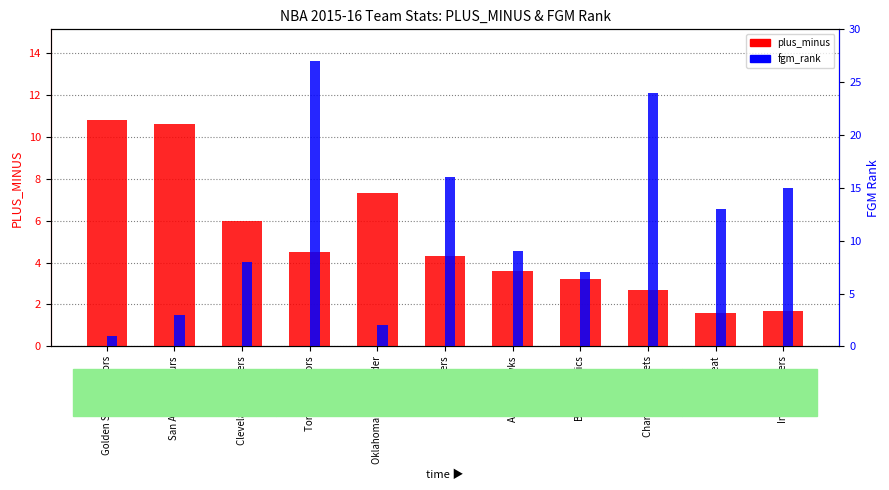

Are the bars grouped side by side (vs. stacked)?

Yes